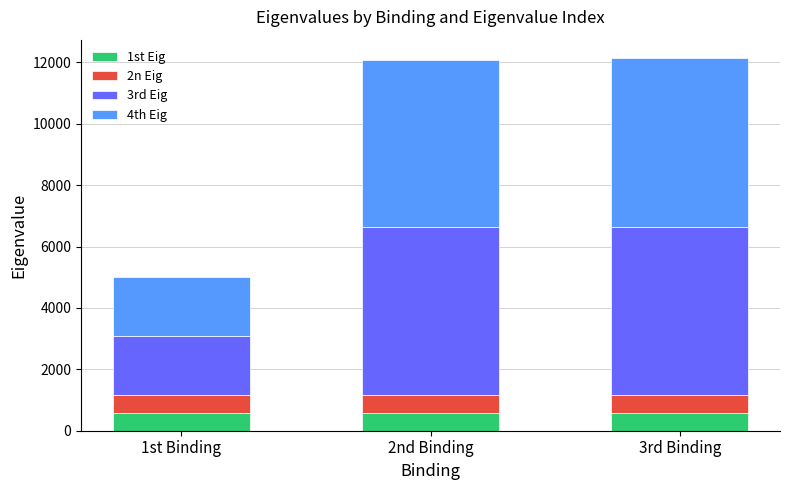

Reading left to right, what are the values for 1st Eig?

575.5	575.5	575.5